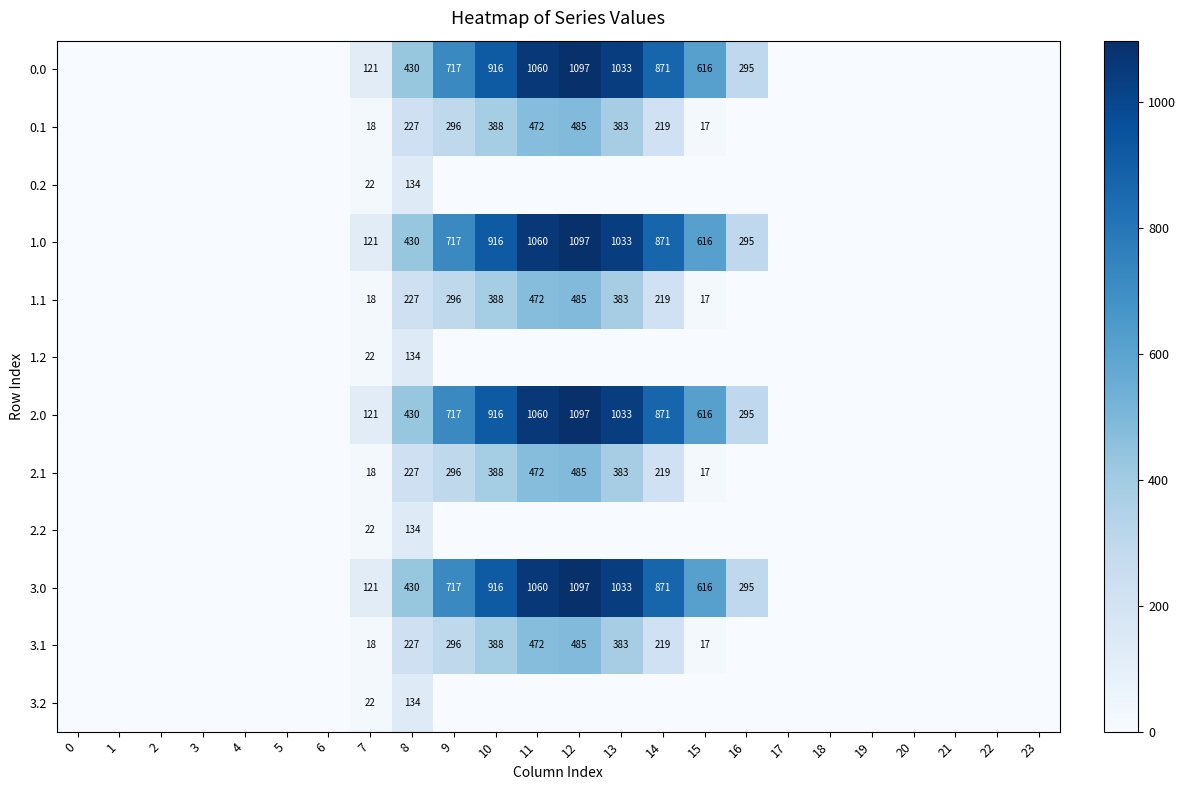

Count the number of data series in this chart.

12